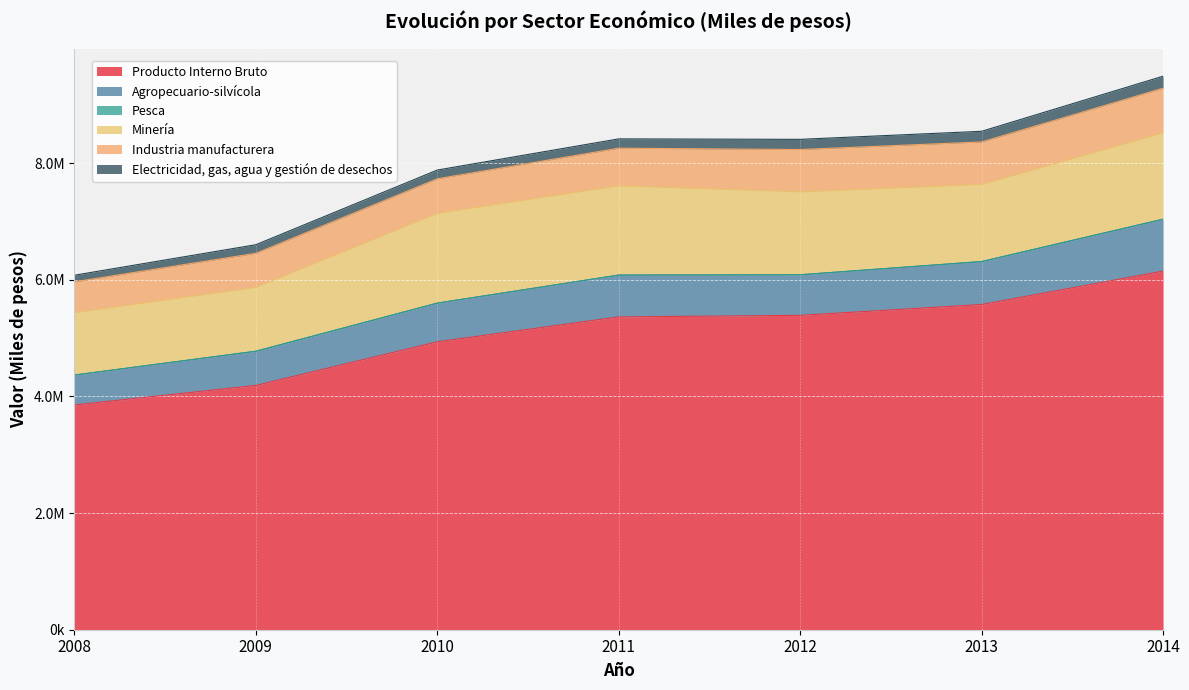

Which series has the widest spread of values?

Producto Interno Bruto